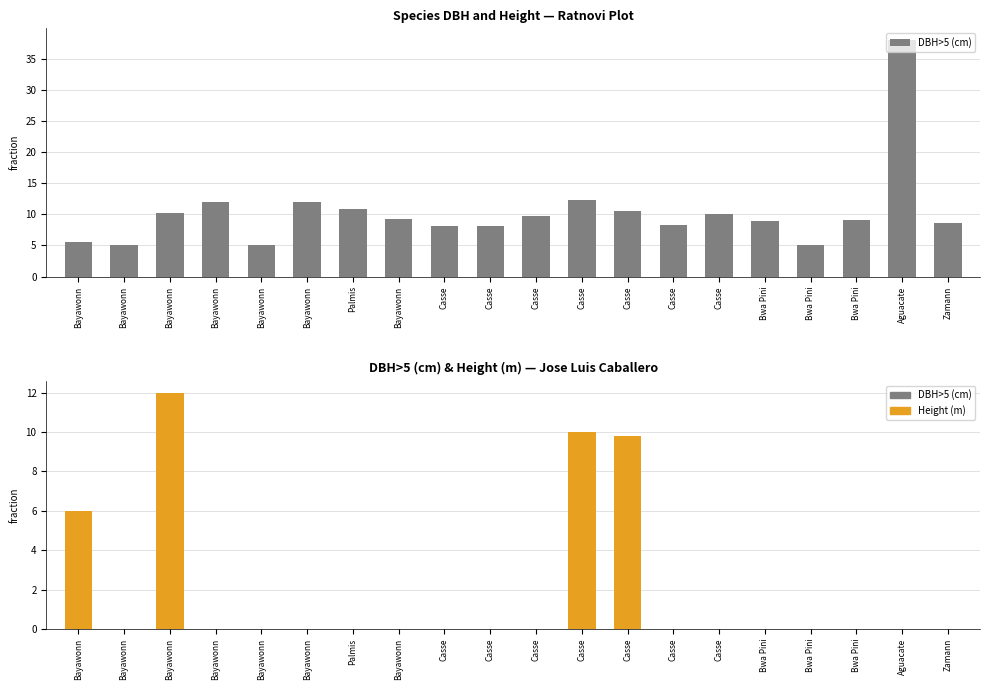

Is the value of DBH>5 (cm) at Bayawonn greater than the value of Height (m) at Casse?

Yes